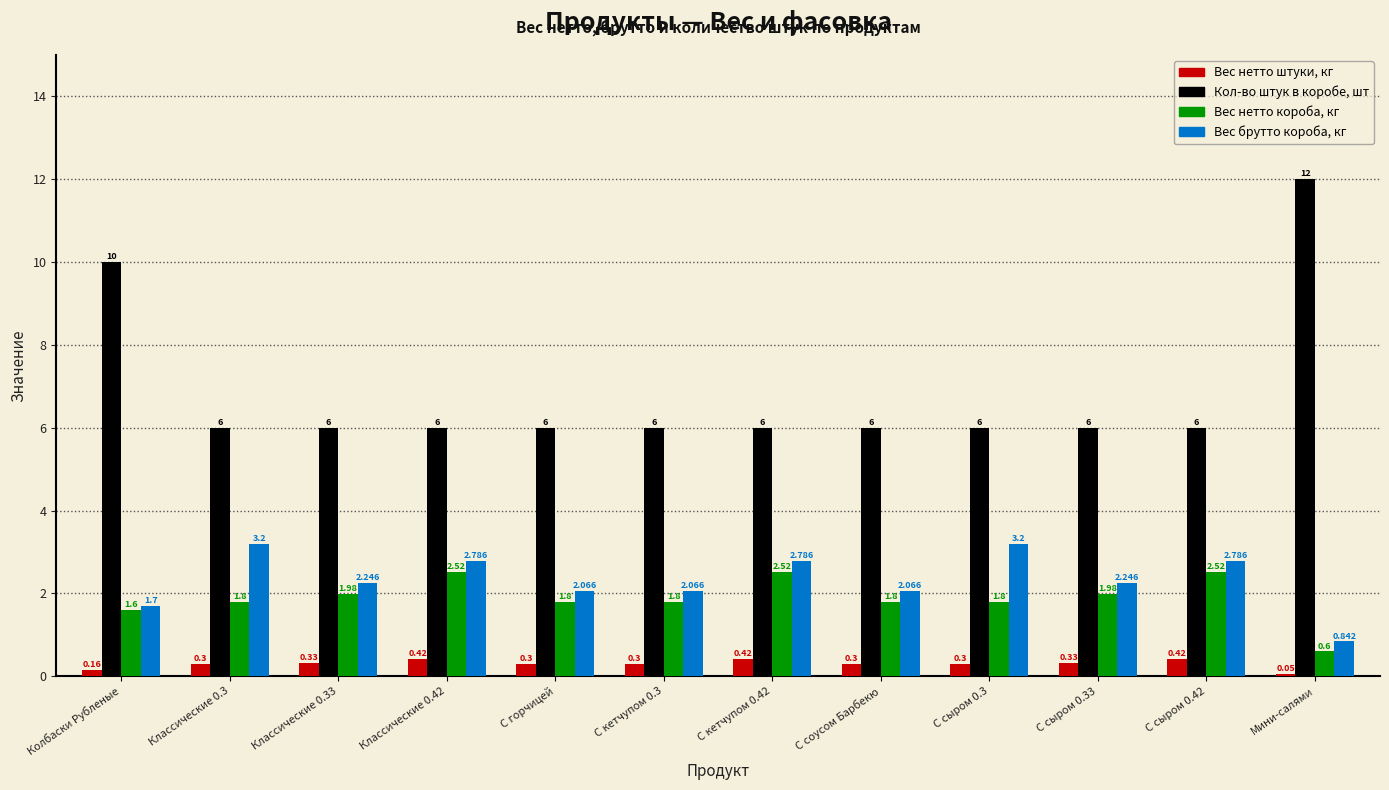

Which series has the widest spread of values?

Кол-во штук в коробе, шт